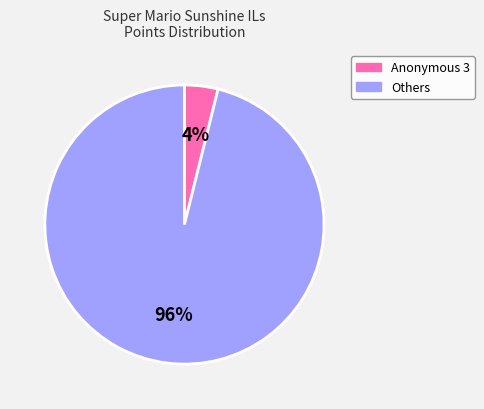

To the nearest percent, what is the difference between the largest and smallest slice percentages?

92%